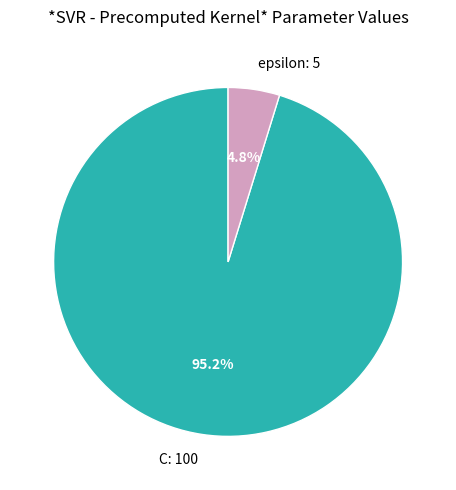

Which slice is the smallest?

epsilon